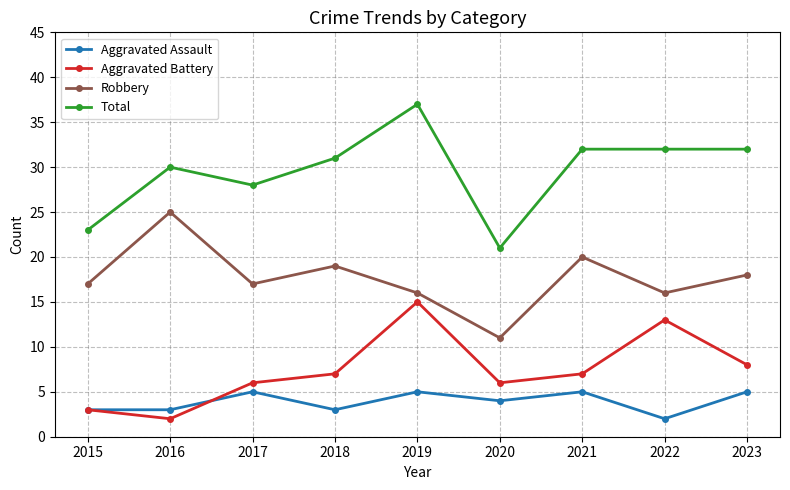

How many distinct data groups are displayed?

4